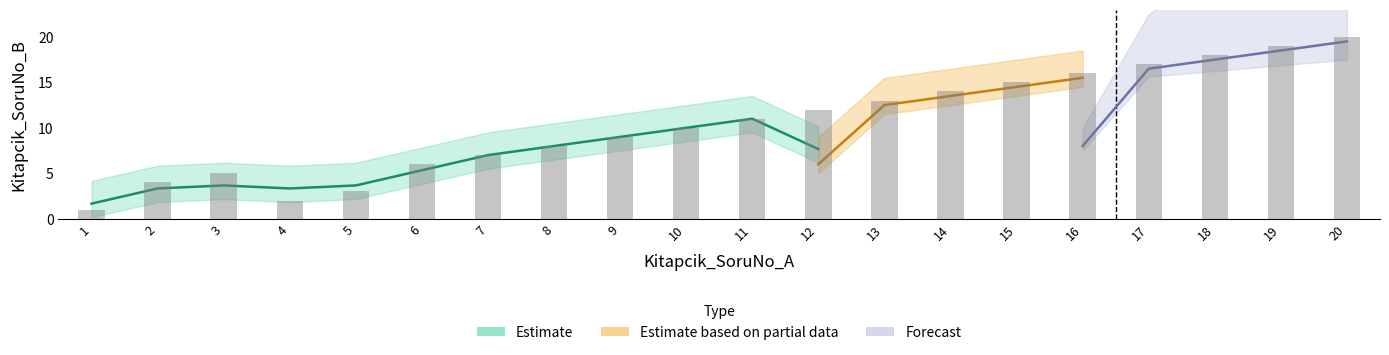

Reading right to left, list all the values displayed in this chart.

20=20	19=19	18=18	17=17	16=16	15=15	14=14	13=13	12=12	11=11	10=10	9=9	8=8	7=7	6=6	5=3	4=2	3=5	2=4	1=1